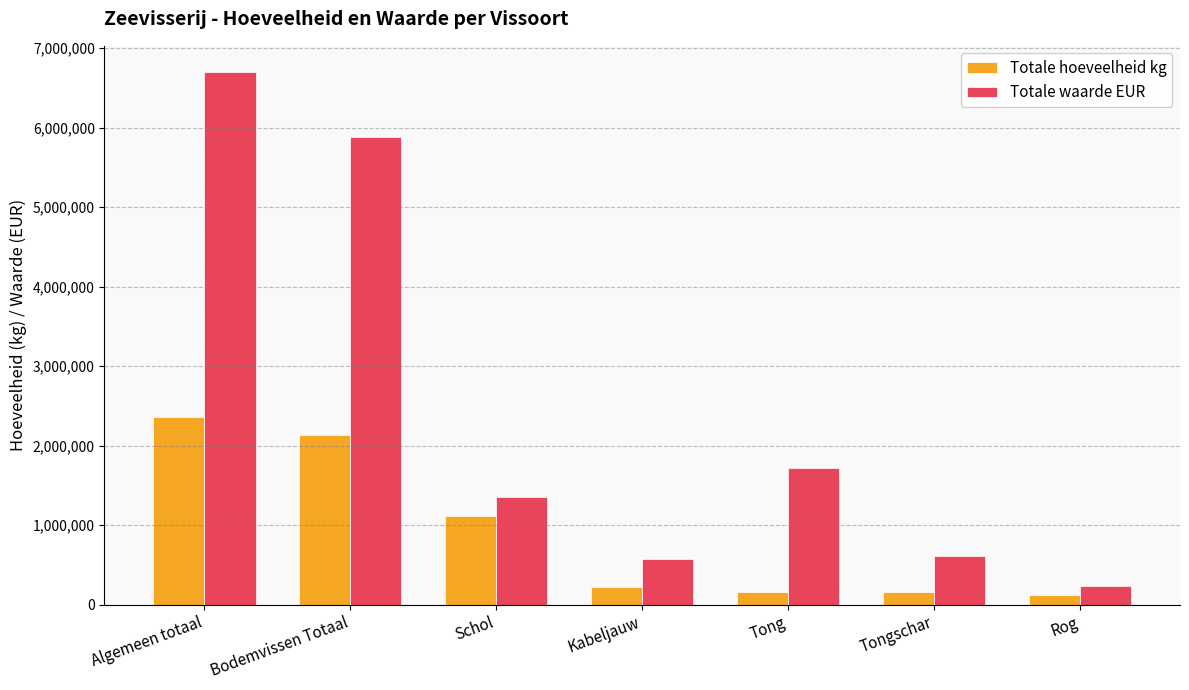

At Bodemvissen Totaal, list the series in order from largest to smallest.

Totale waarde EUR, Totale hoeveelheid kg